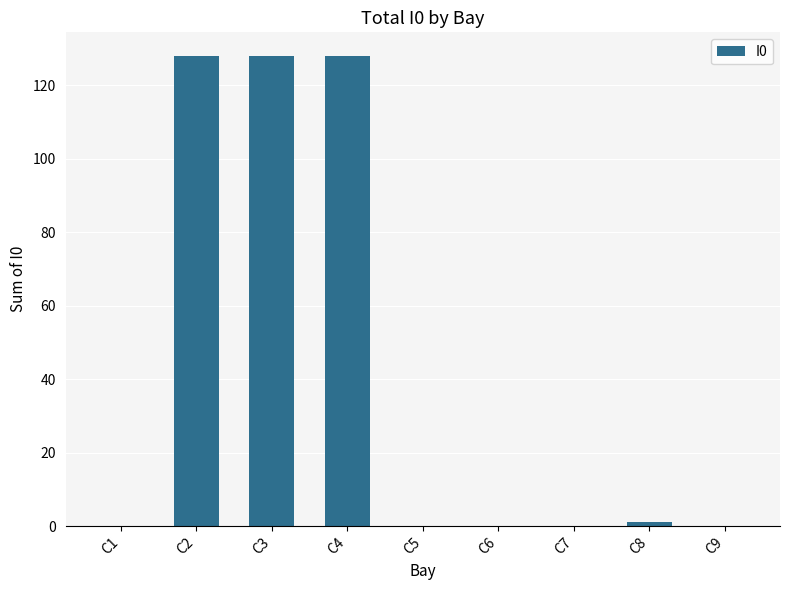

Between C9 and C3, which is larger?

C3